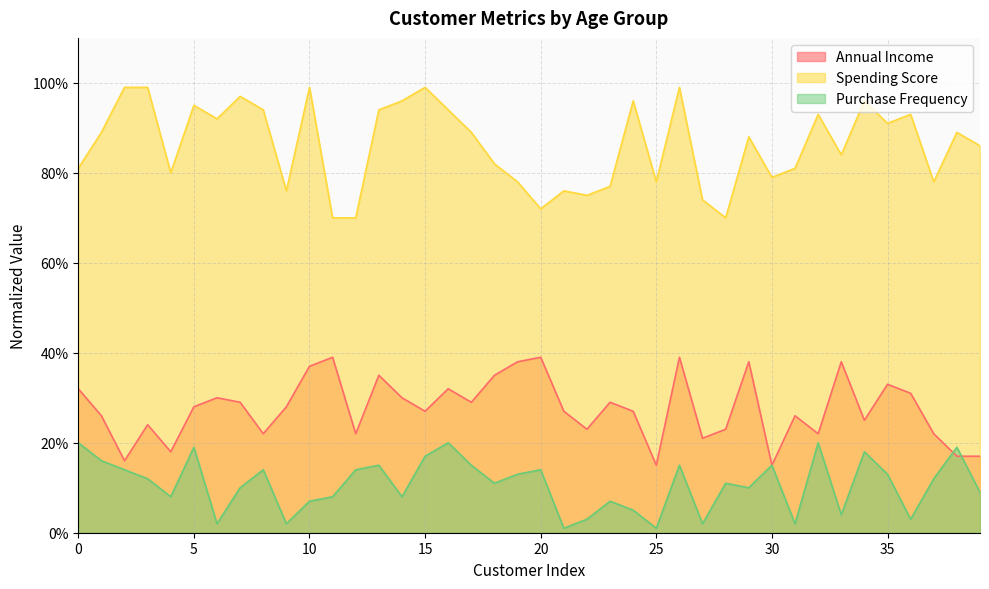

True or false: Annual Income and Spending Score intersect in this chart.

False